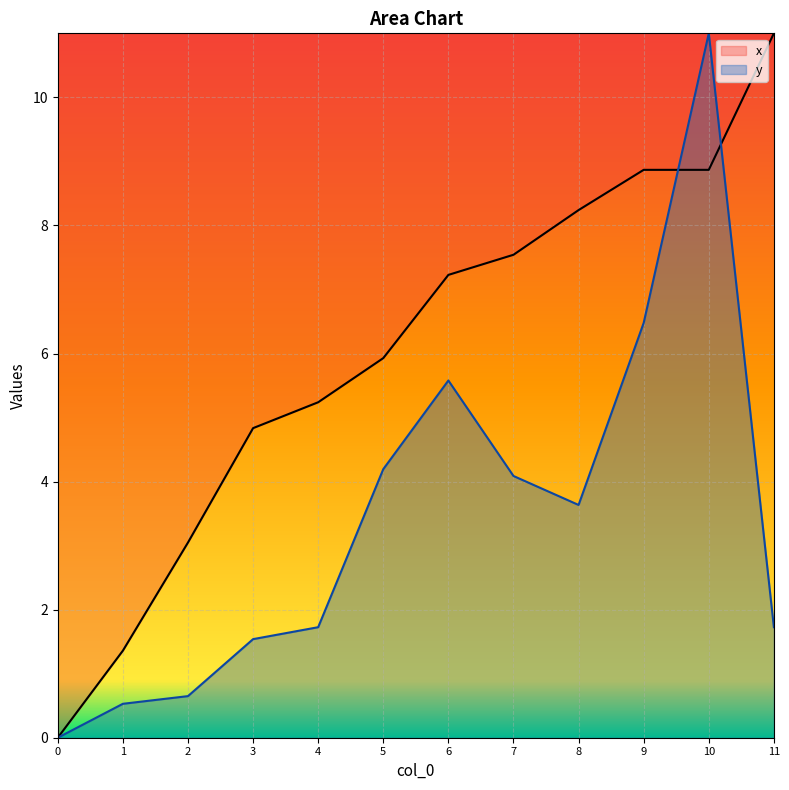

Where does the data first go above 3?

5